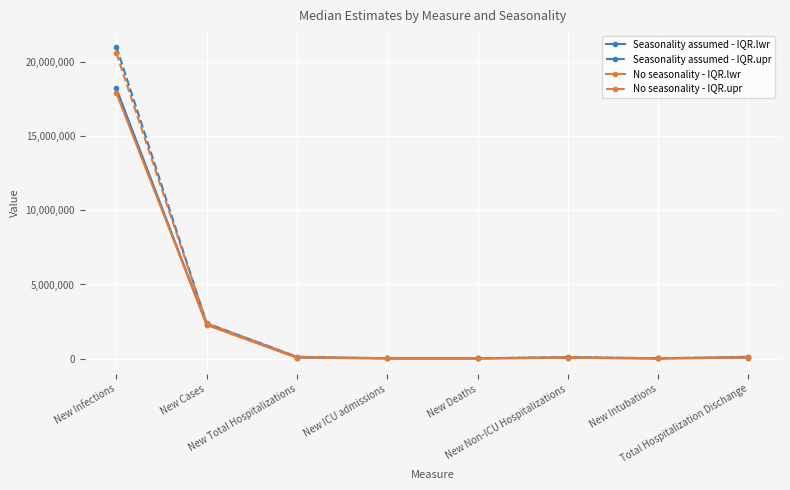

Which series has the largest range (max minus min)?

Seasonality assumed - IQR.upr